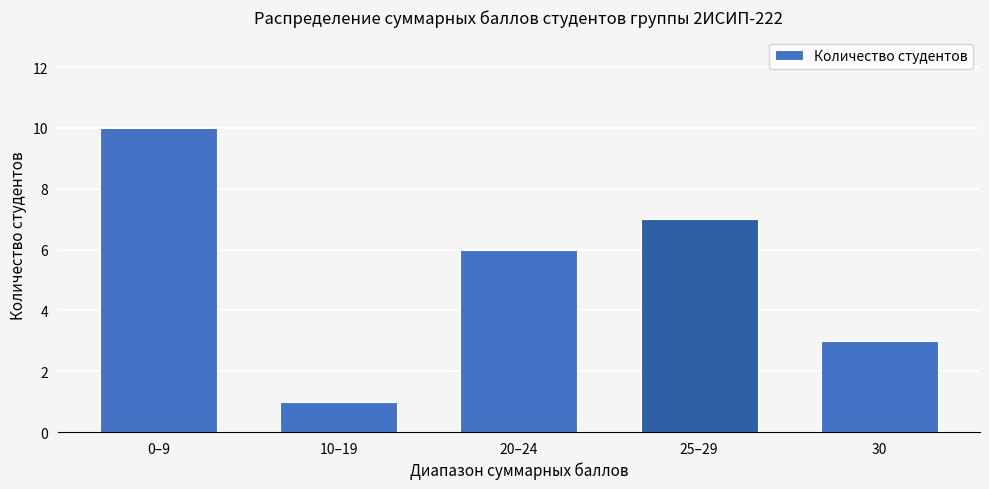

What is the ratio of the value at 30 to the value at 20–24?

0.5